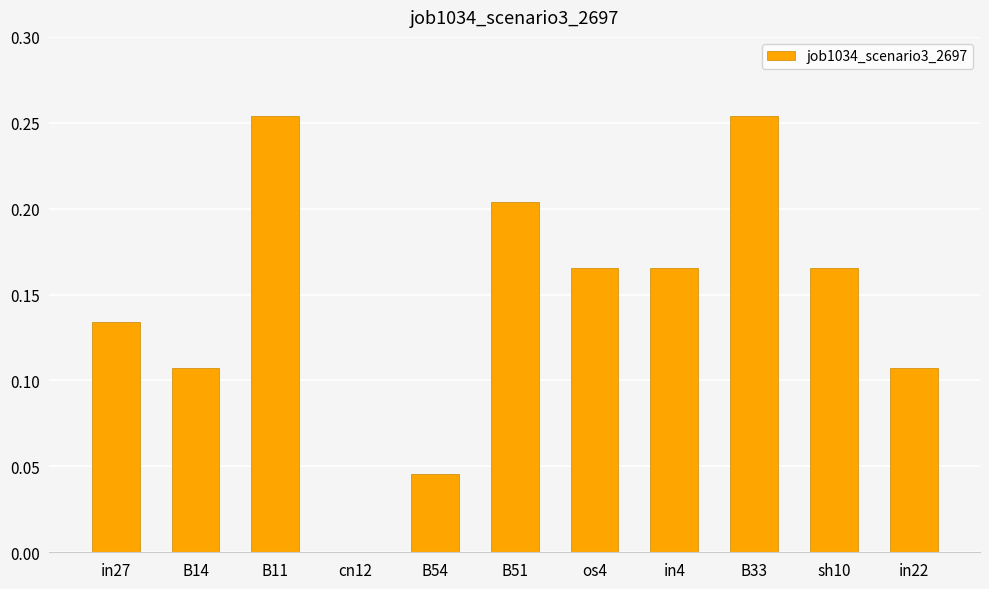

The value at B54 is 0.0. True or false?

True